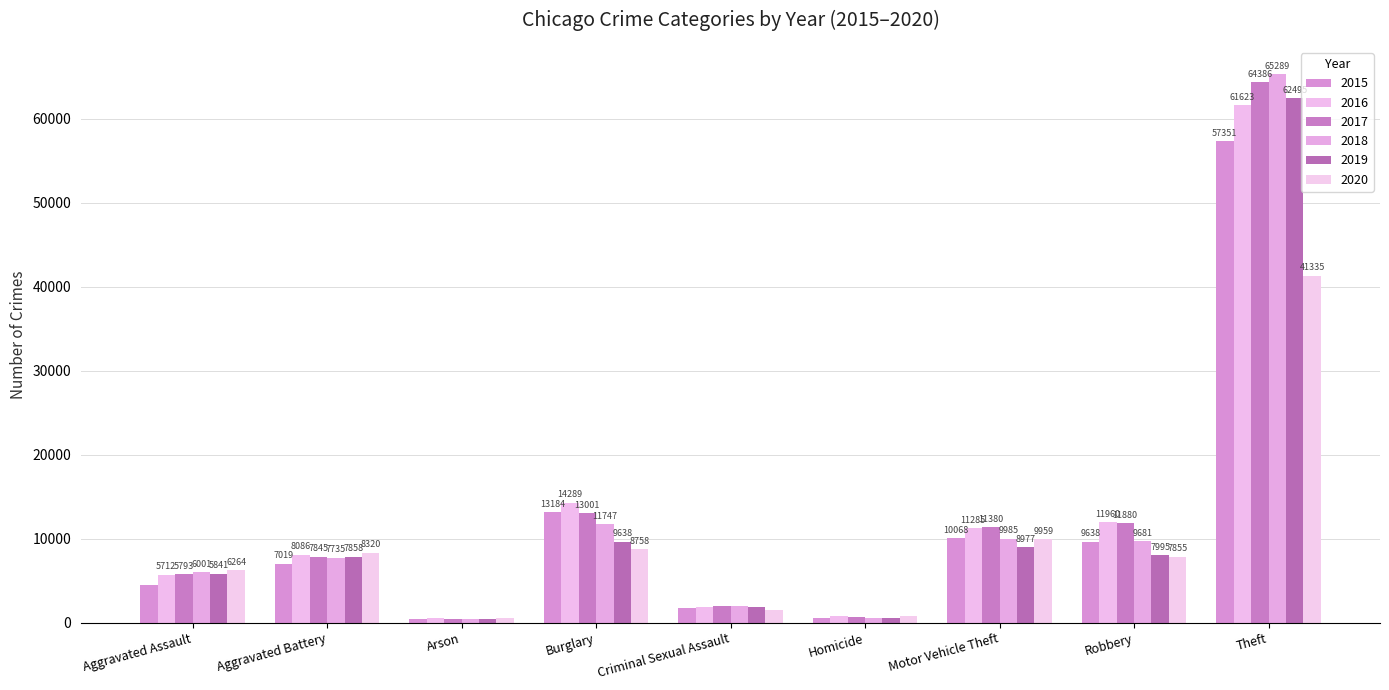

How many bars are there in each group?

6